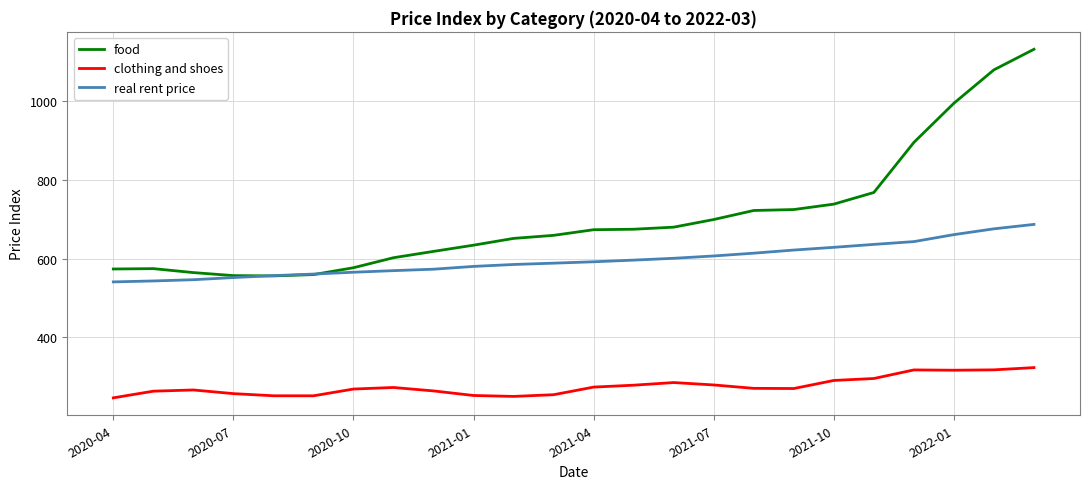

What are all the series names shown in the legend?

food, clothing and shoes, real rent price